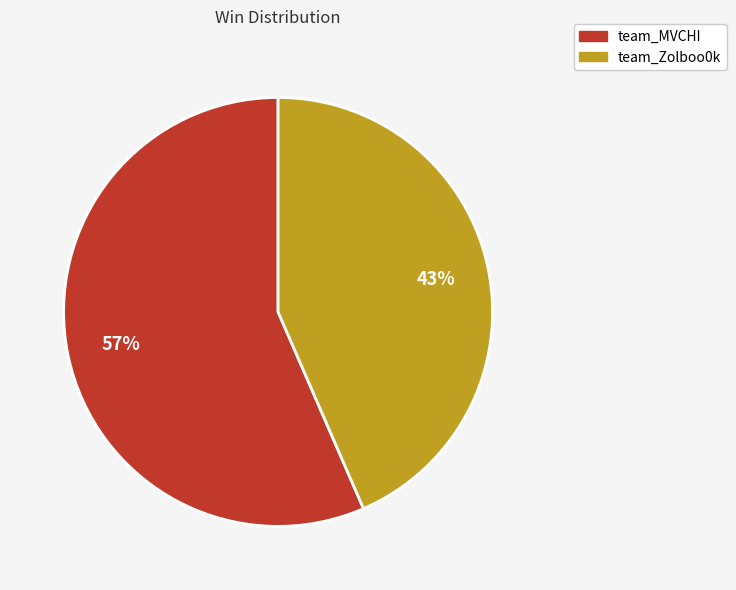

Is the sum of team_Zolboo0k and team_MVCHI greater than half?

Yes